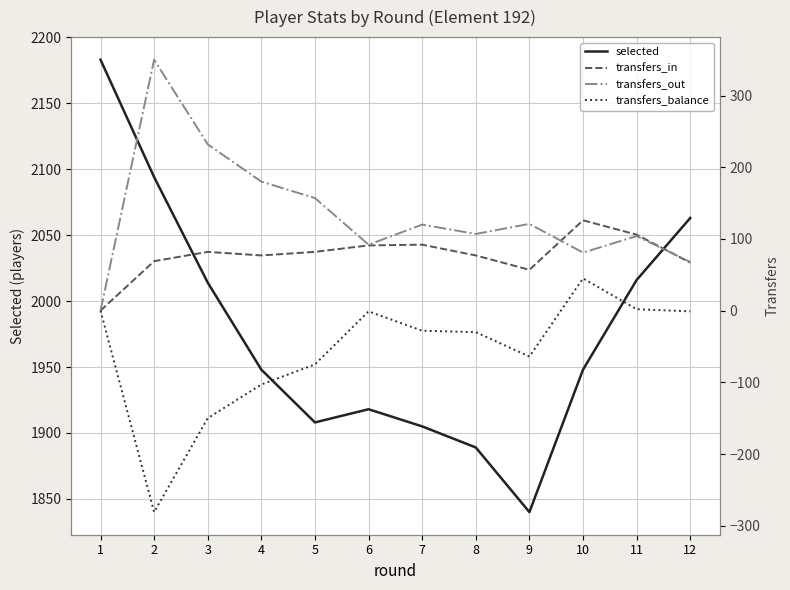

Count the number of categories in the chart.

12